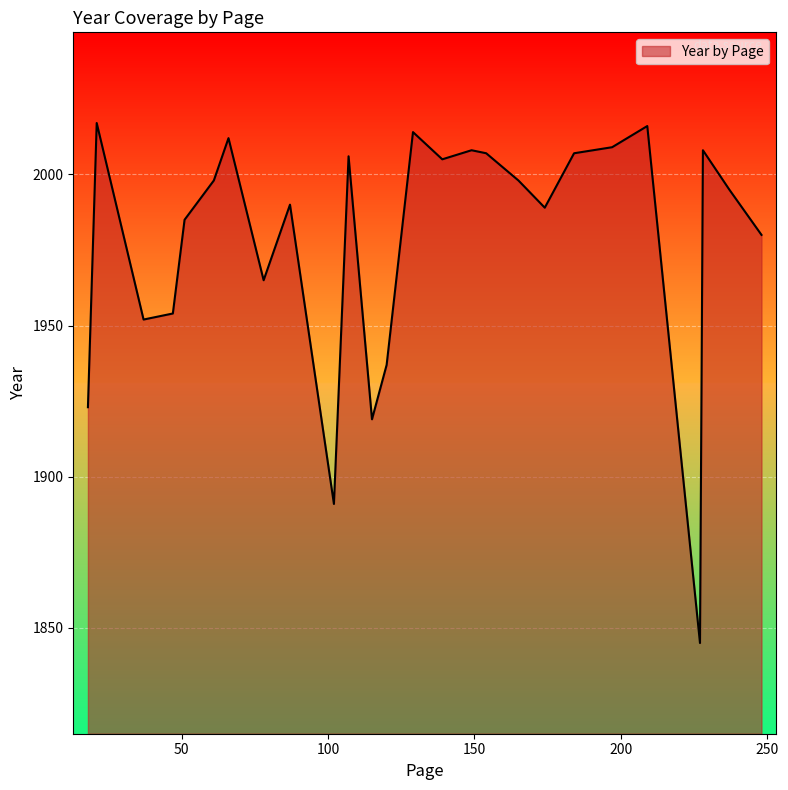

True or false: the data shows 1394 at 149.

False